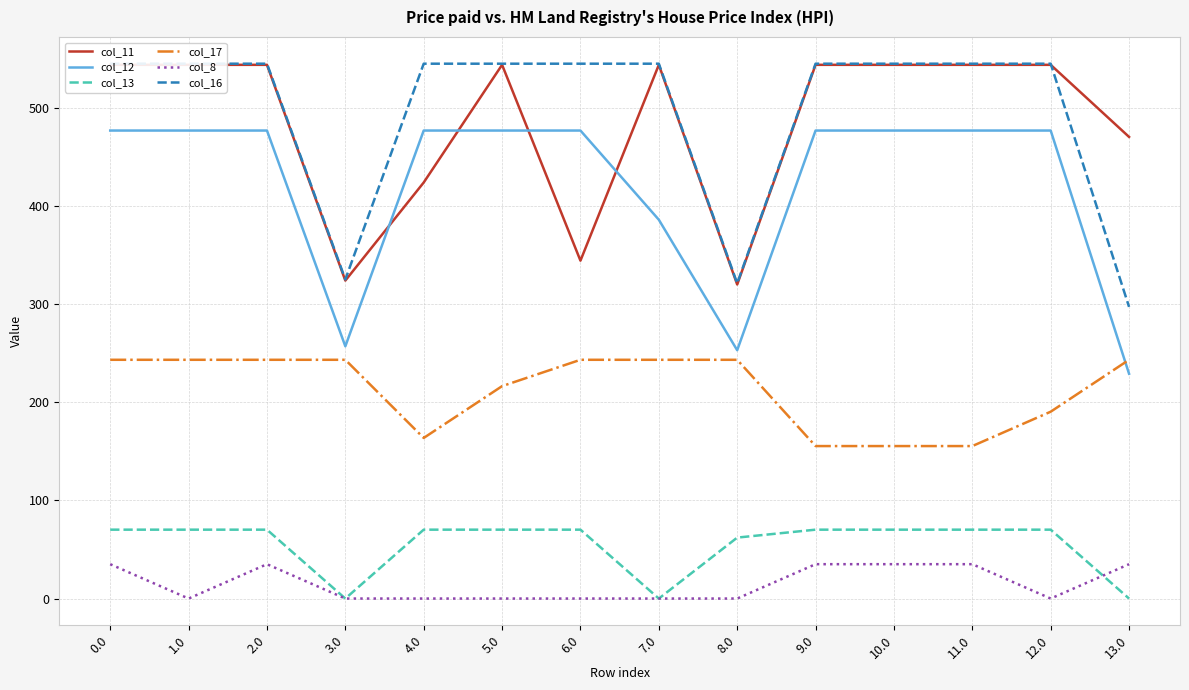

What is the average value of the col_8 series?

15.0